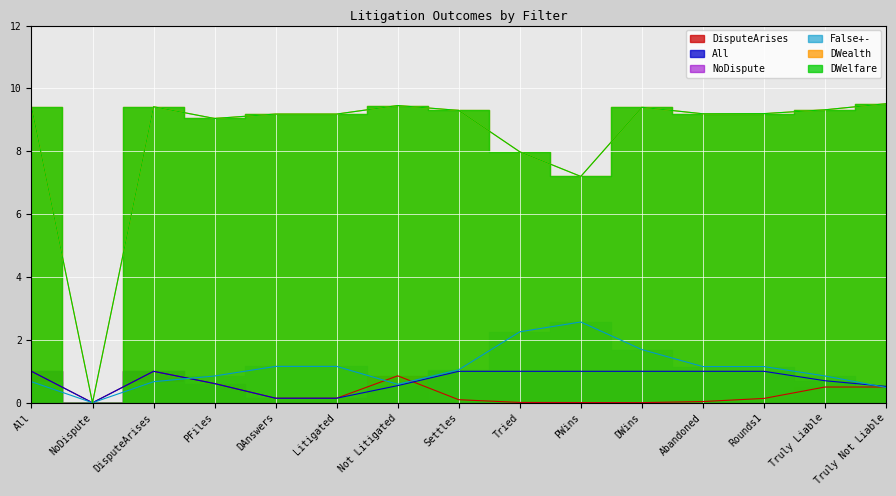

What is the sum of the DWealth values at Tried and Abandoned?

17.2